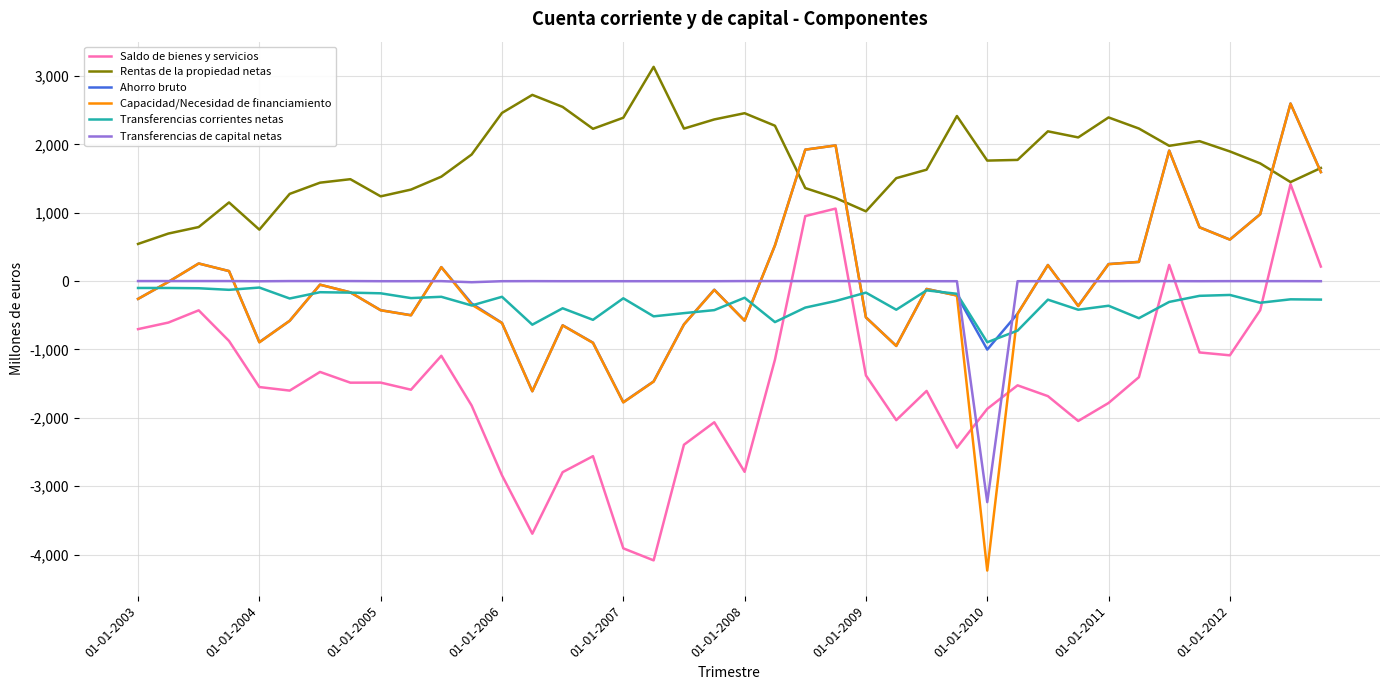

Which series has the widest spread of values?

Capacidad/Necesidad de financiamiento